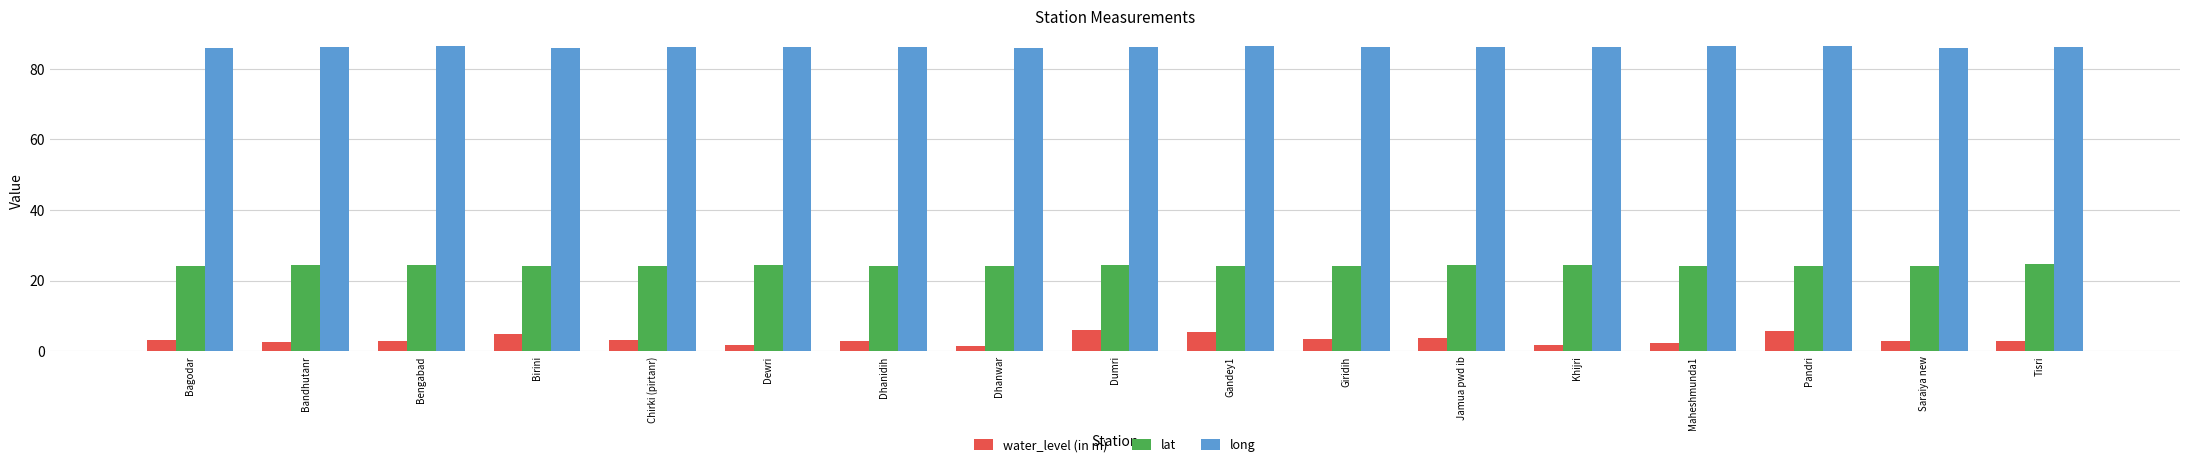

Rank the series at Dhanwar from lowest to highest value.

water_level (in m), lat, long